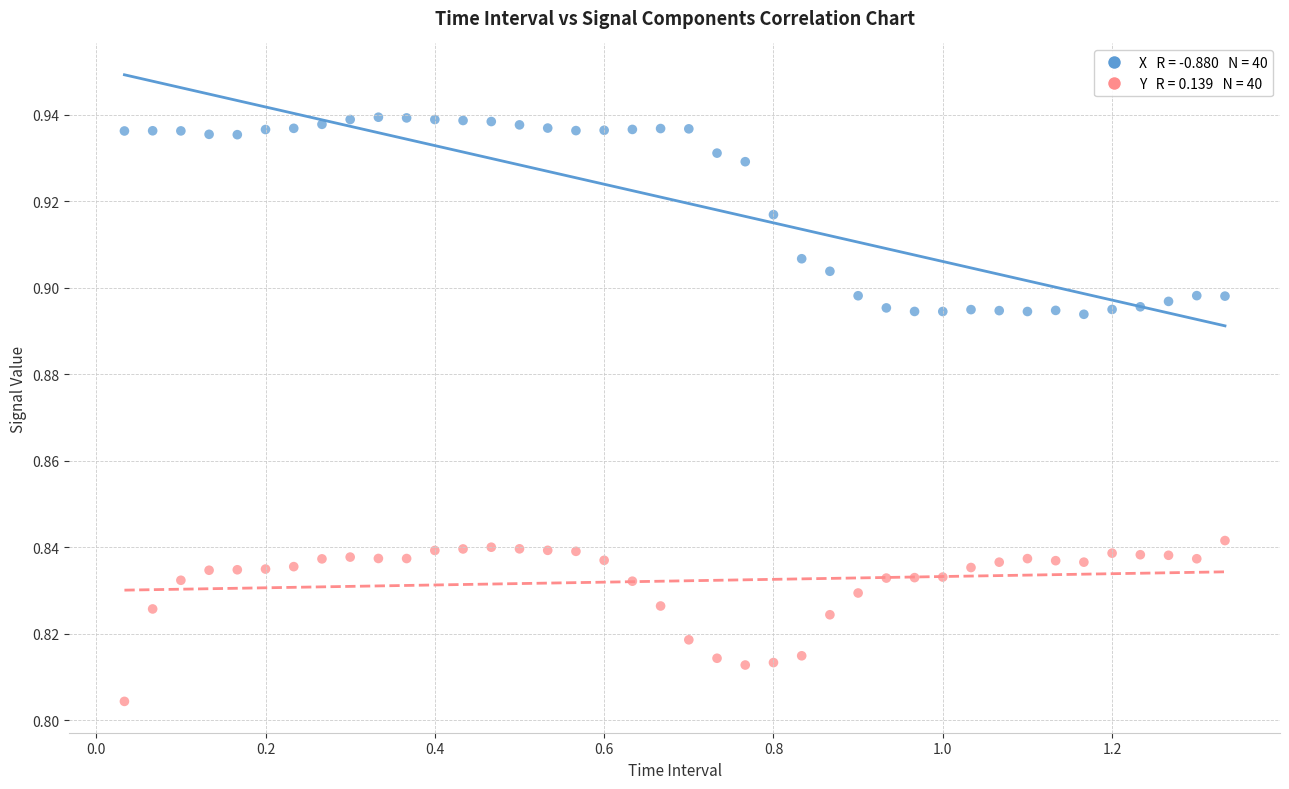

Across all data points, what is the range of X values (max minus min)?

1.3